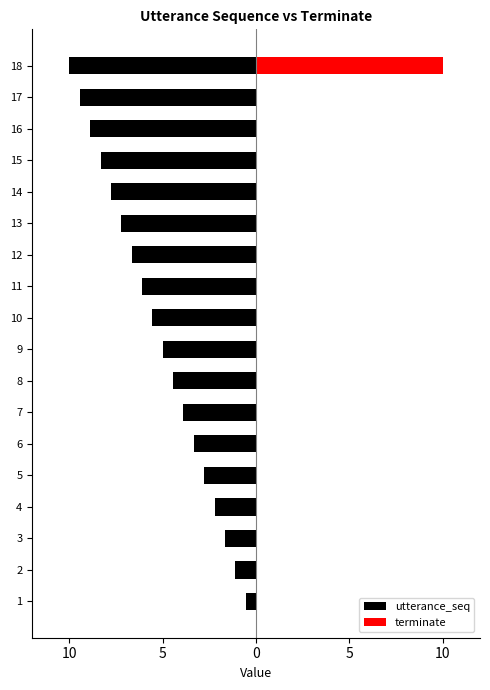

Which series has the widest spread of values?

terminate